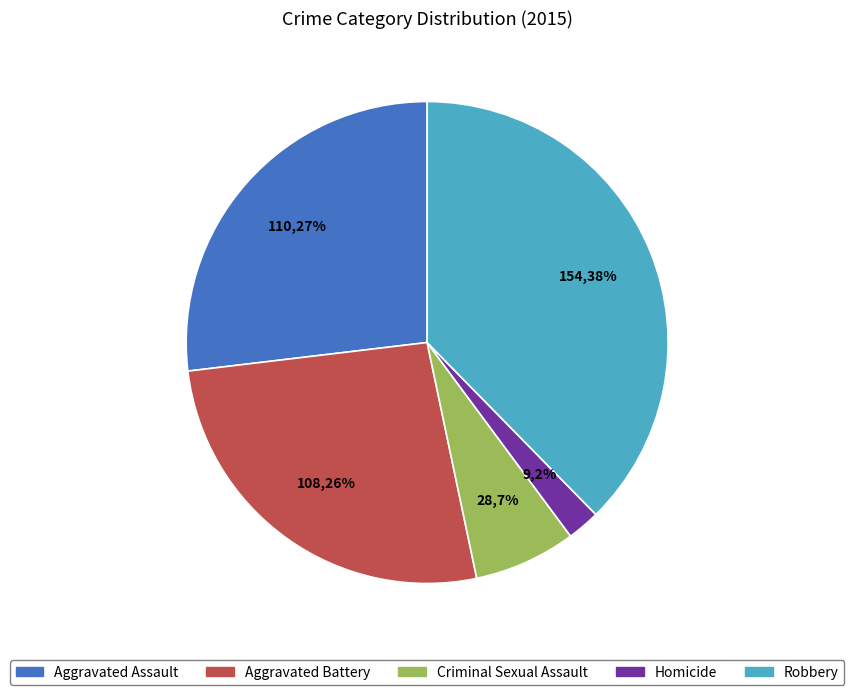

How many slices are in this pie chart?

5